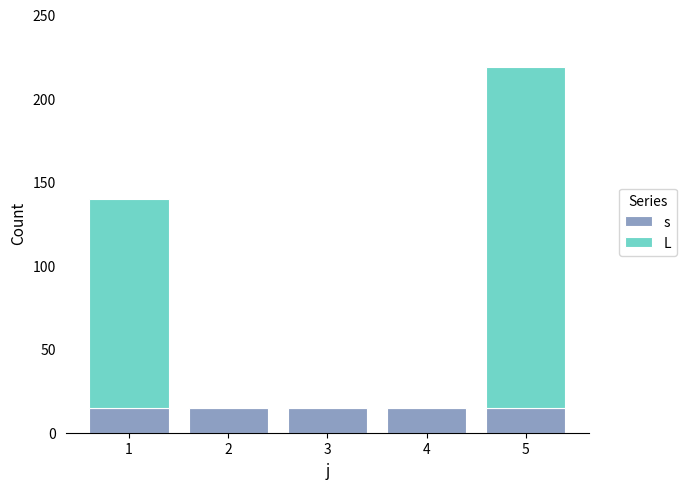

Which series has the largest total across all categories?

L